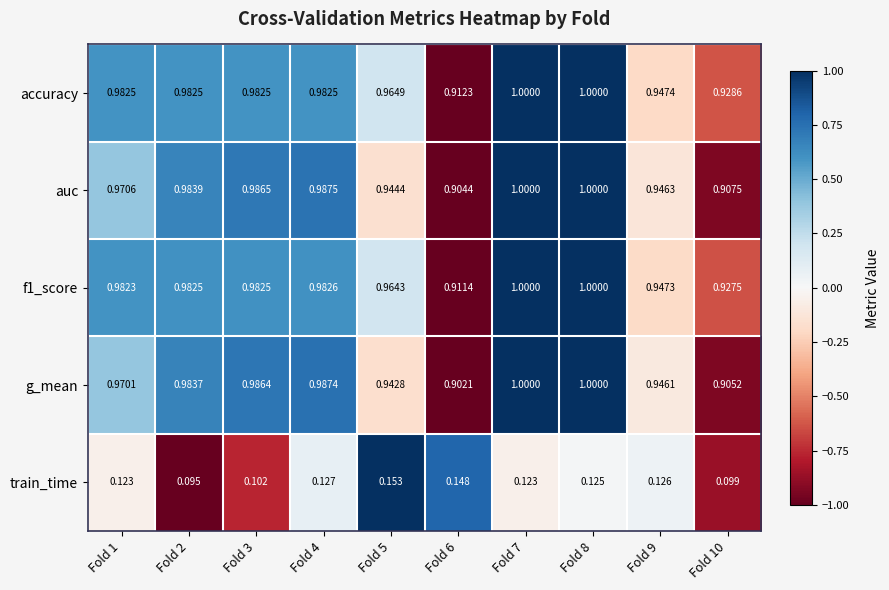

At which category is the sum across all series the highest?

Fold 8